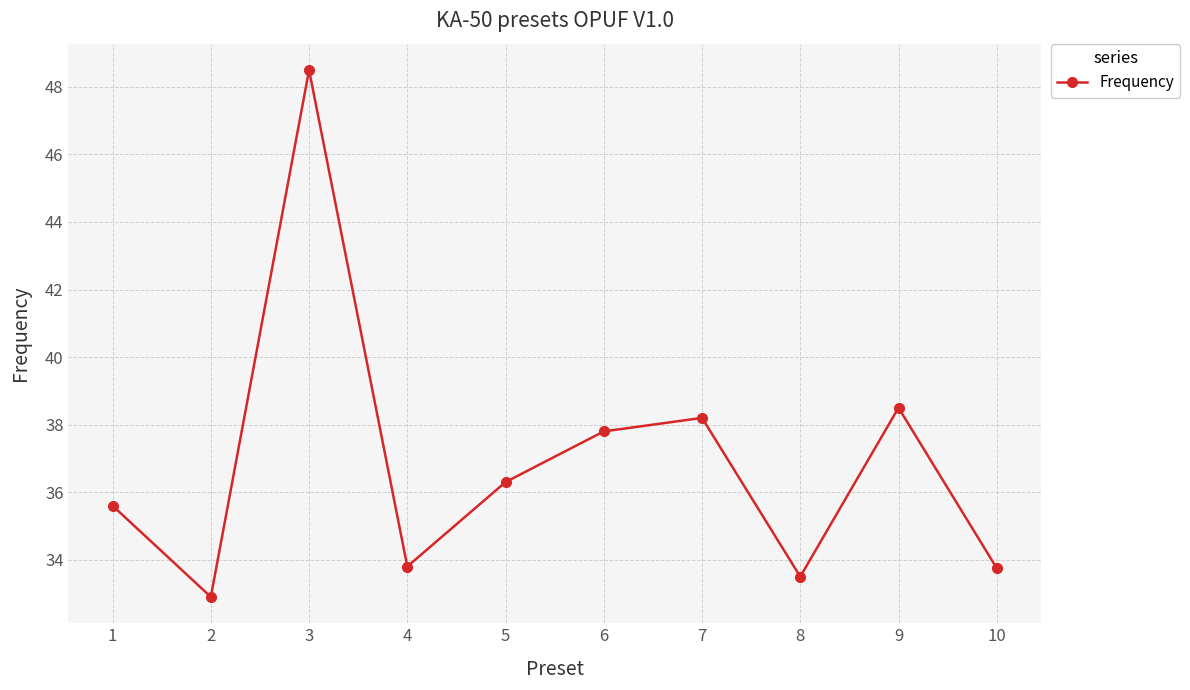

What is the difference between the values at 3 and 6?

10.7